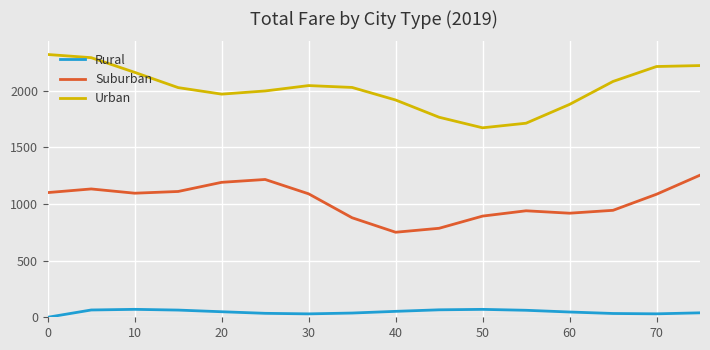

List the series in order of their peak value, lowest first.

Rural, Suburban, Urban